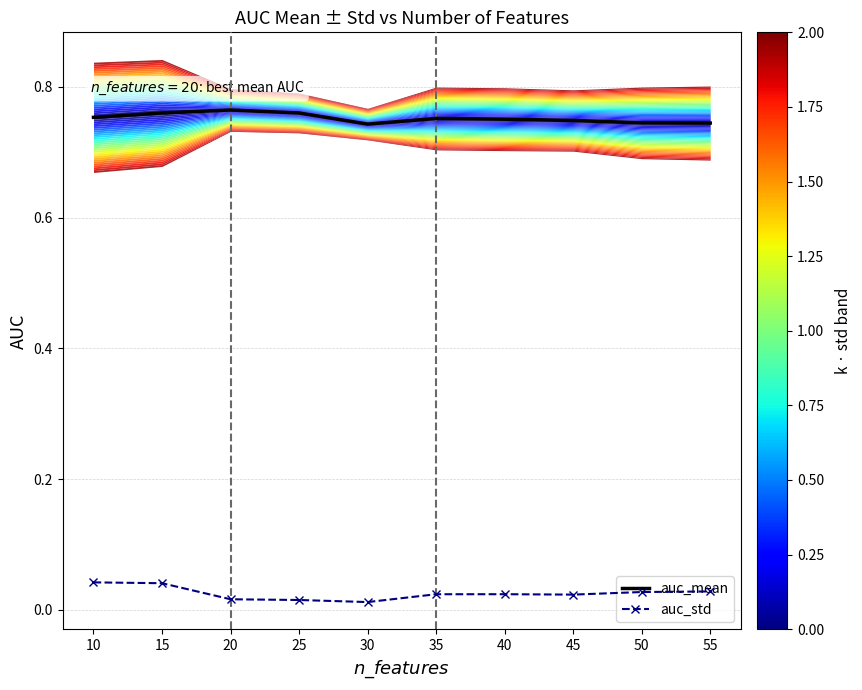

Reading right to left, extract all data points from this chart.

auc_mean: 0.7	0.7	0.7	0.8	0.8	0.7	0.8	0.8	0.8	0.8
auc_std: 0.0	0.0	0.0	0.0	0.0	0.0	0.0	0.0	0.0	0.0